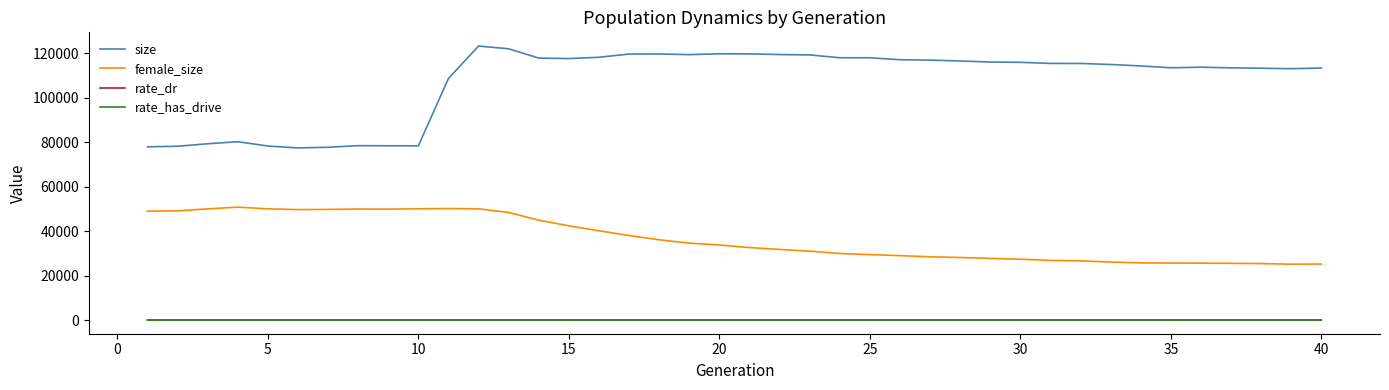

Which series has the largest range (max minus min)?

size